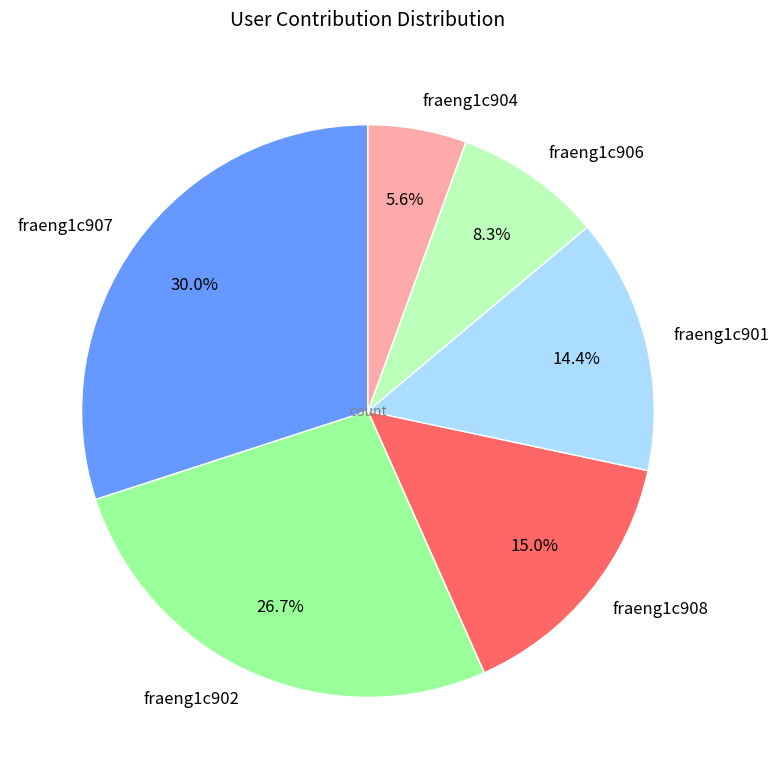

Which has a higher value, fraeng1c901 or fraeng1c908?

fraeng1c908